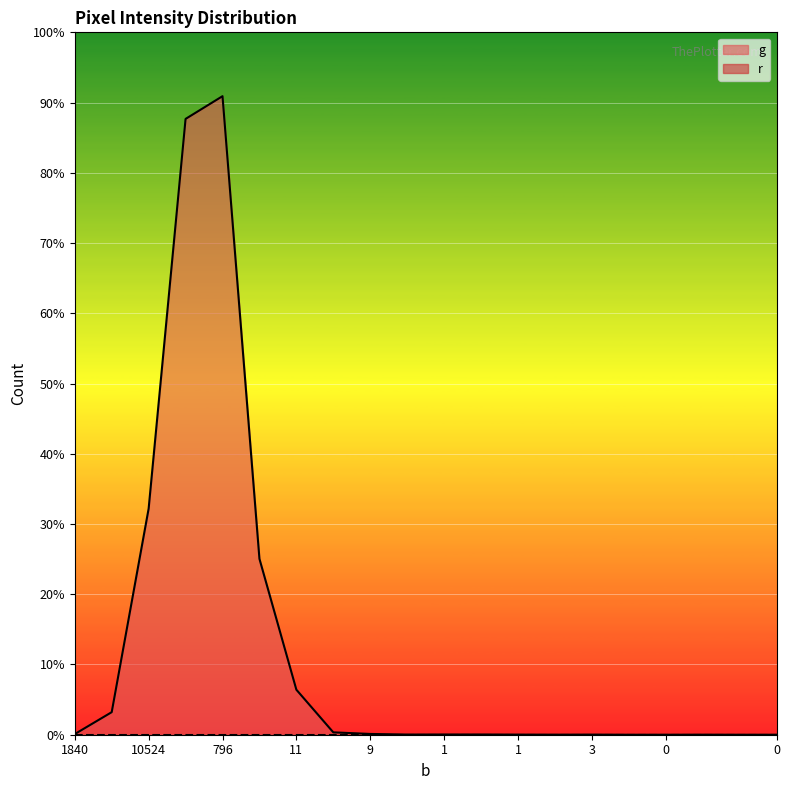

True or false: the data shows 2 at 1.

True